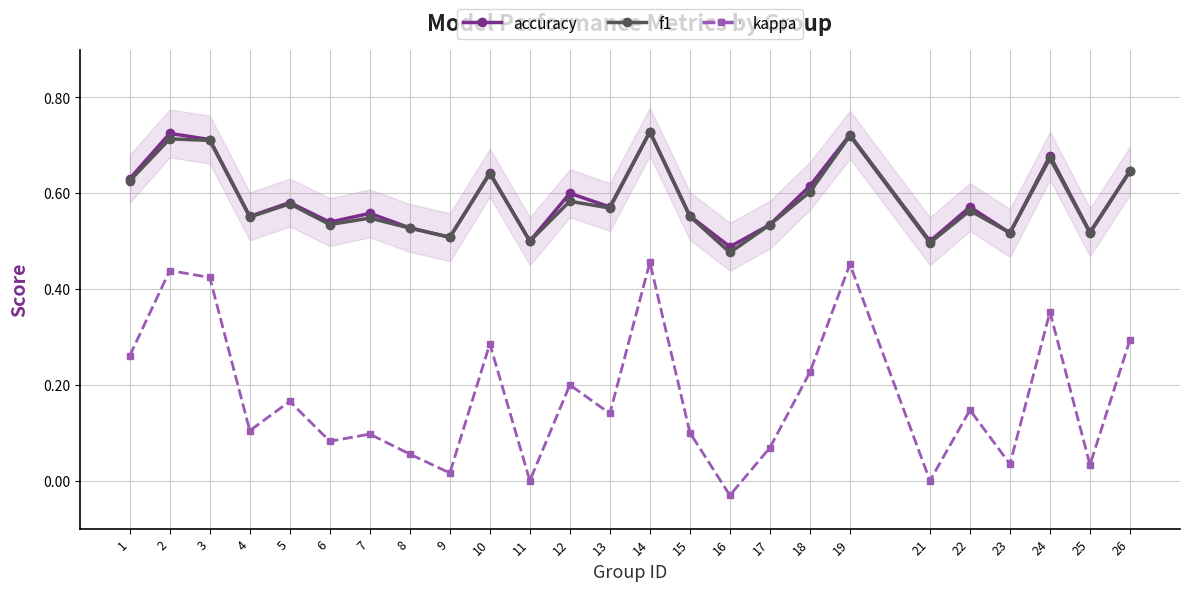

Is it true that accuracy equals 0.2 at 13?

False